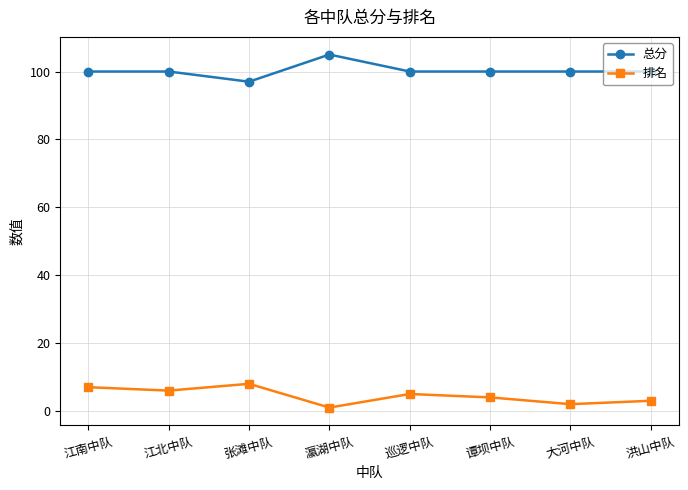

True or false: 总分 has more than 0 interior local peaks.

True